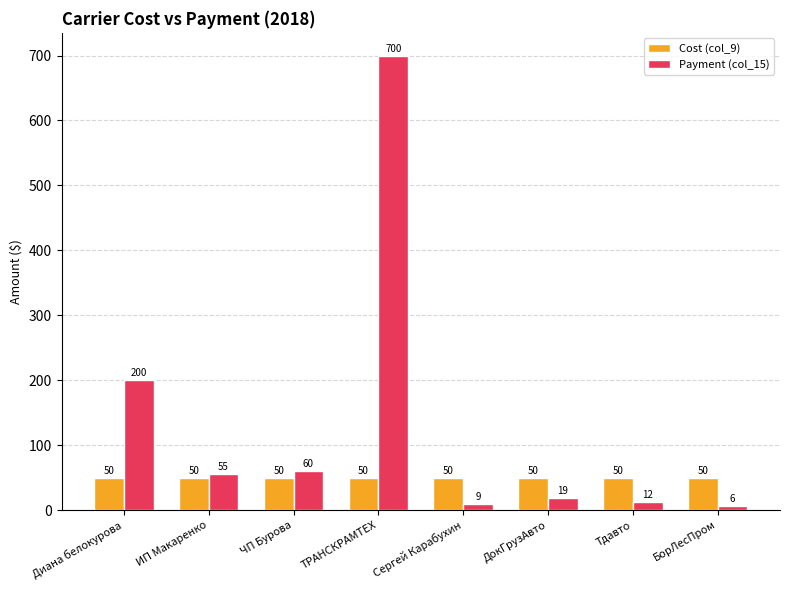

At ЧП Бурова, list the series in order from smallest to largest.

Cost (col_9), Payment (col_15)